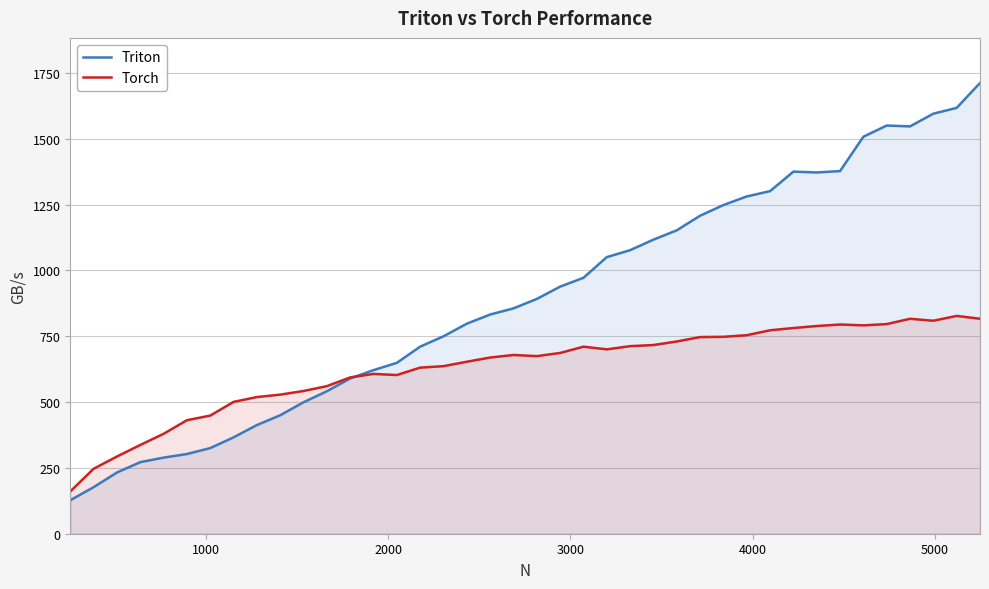

True or false: Torch and Triton intersect in this chart.

True